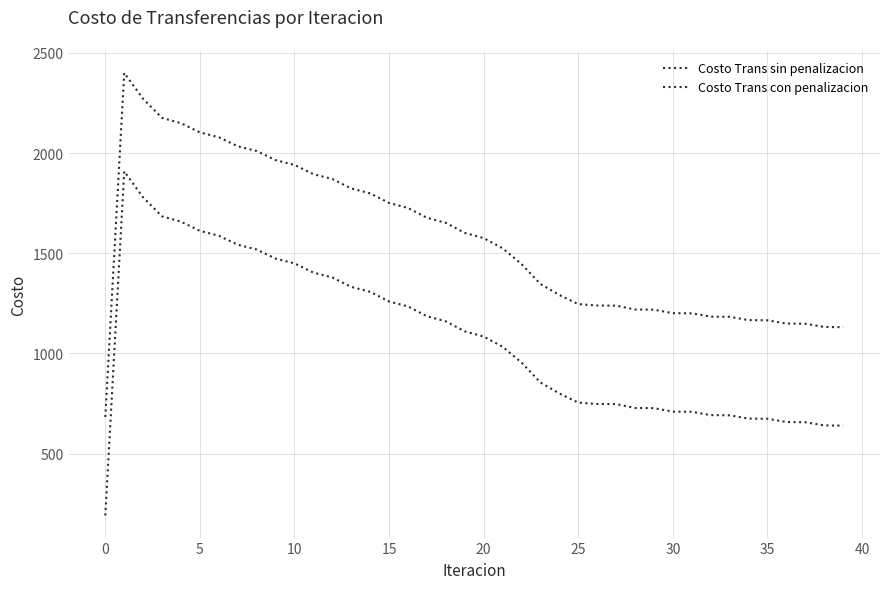

What is the label of the 15th point from the right?

25